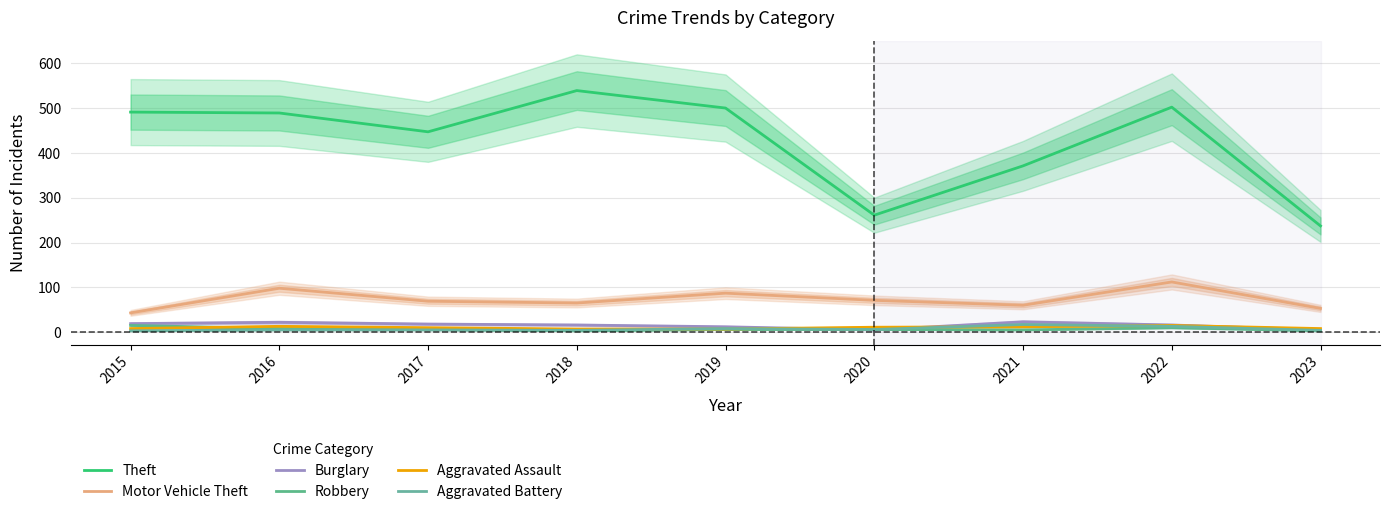

What is the minimum value shown in the chart?

3